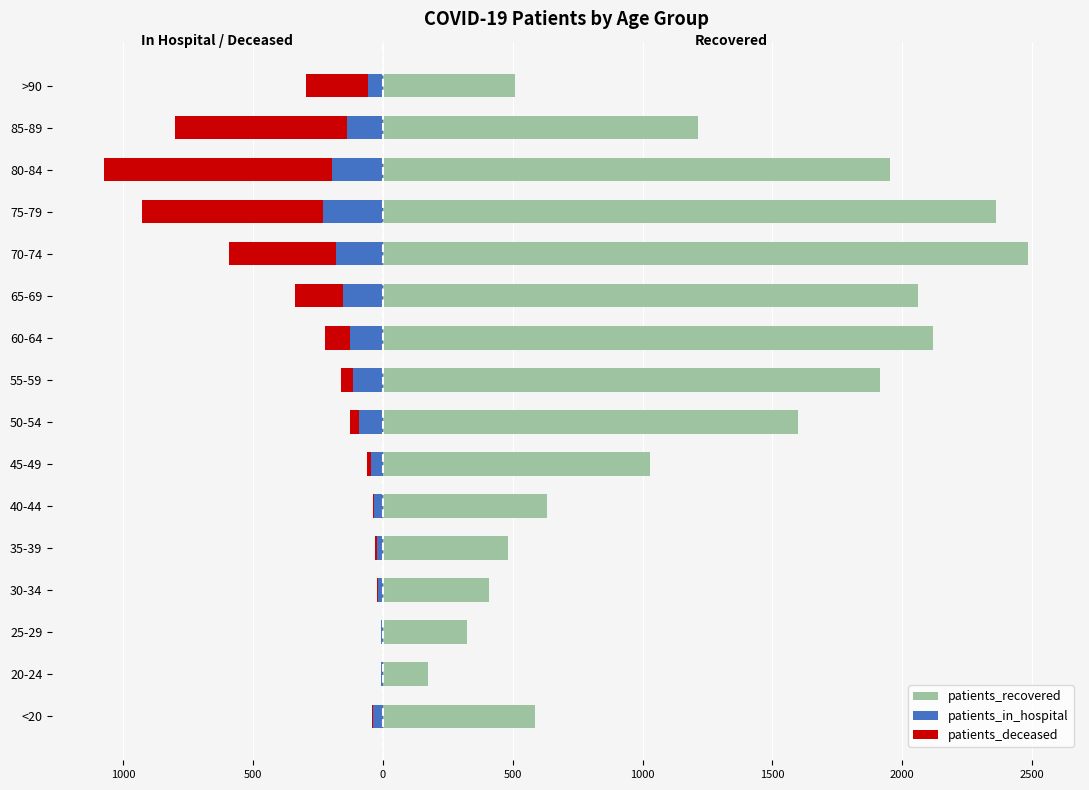

How many categories are shown in the chart?

16